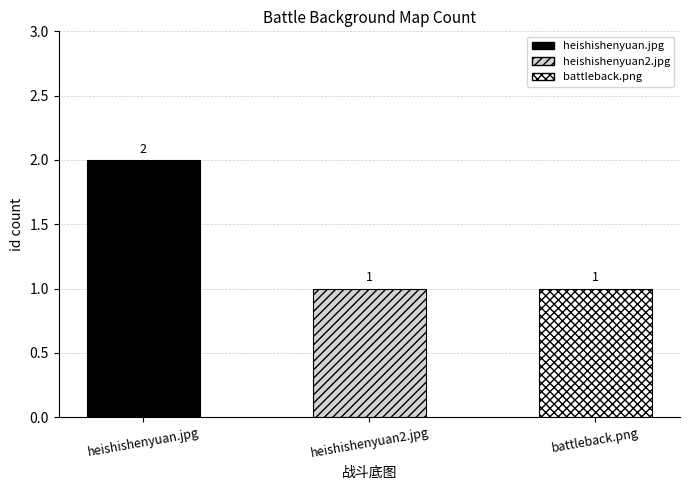

How many distinct data groups are displayed?

1